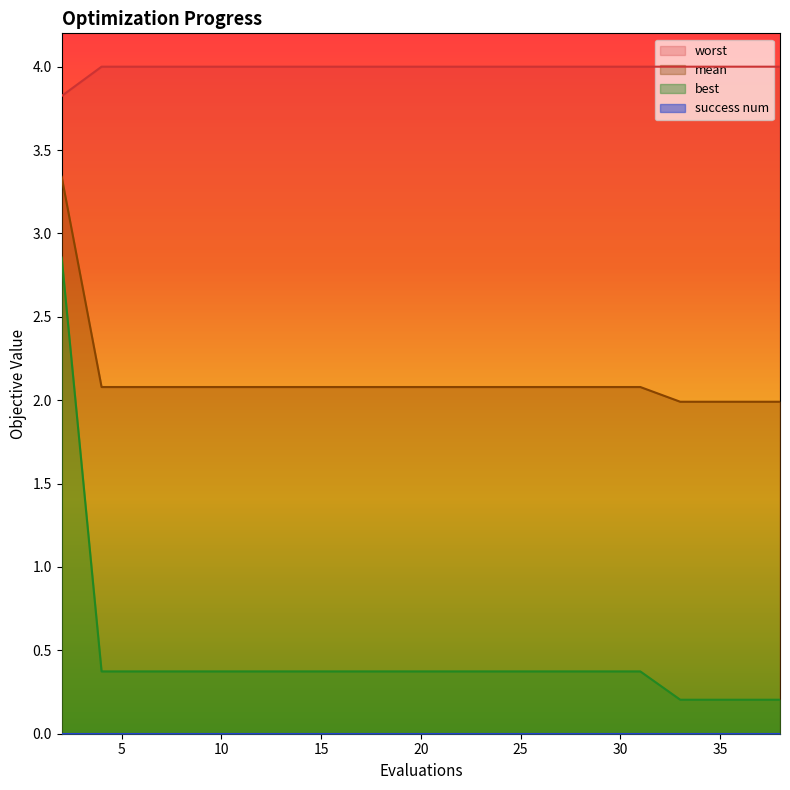

True or false: worst and best cross at least once.

False